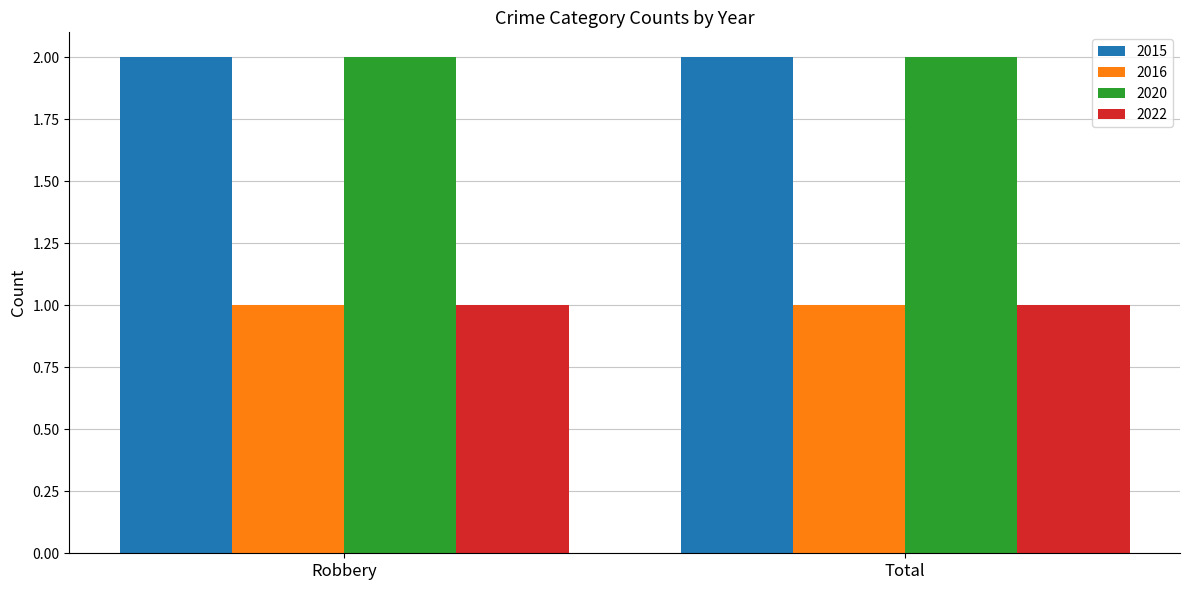

The value of 2020 at Robbery is 3. True or false?

False